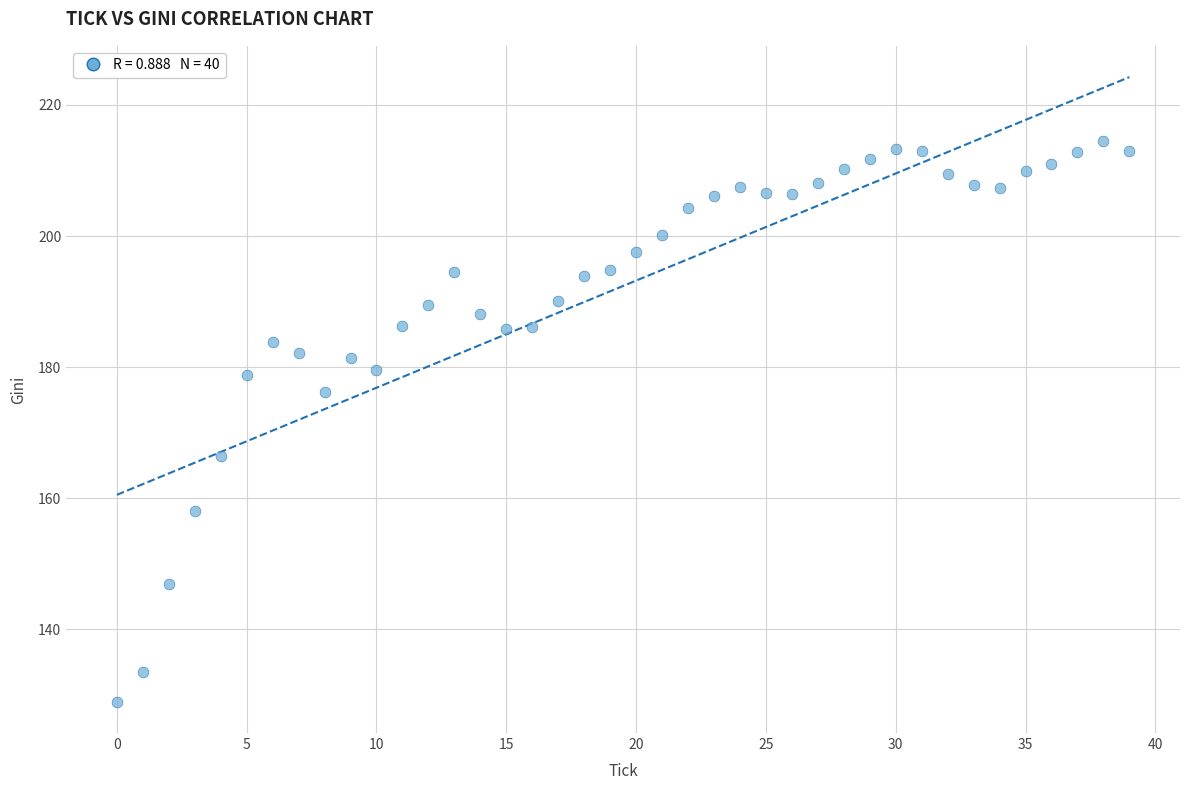

What is the range of Y values (max minus min)?

85.6